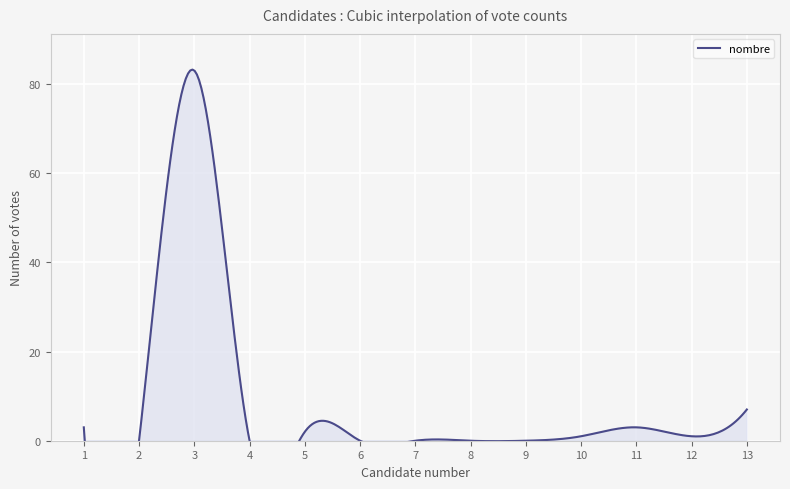

Reading right to left, transcribe all the data shown in this chart.

7	1	3	1	0	0	0	0	2	0	83	0	3